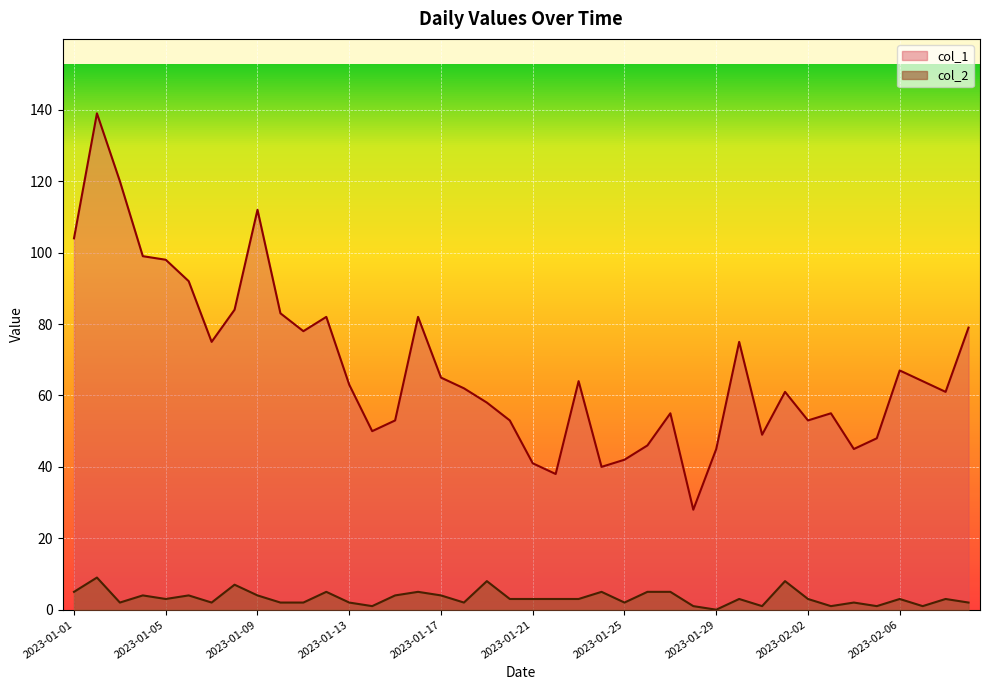

Which series has the largest range (max minus min)?

col_1